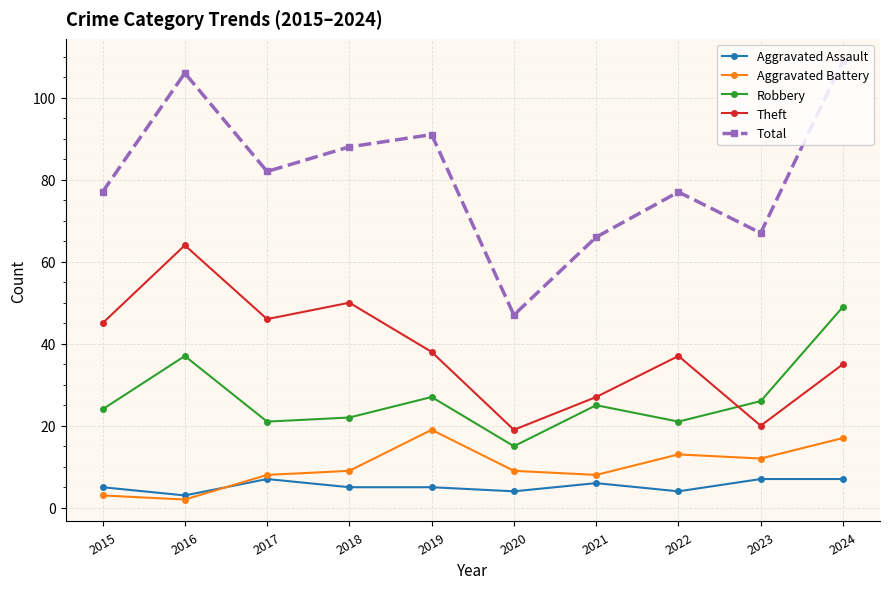

What is the approximate value of Aggravated Battery at 2019?

19